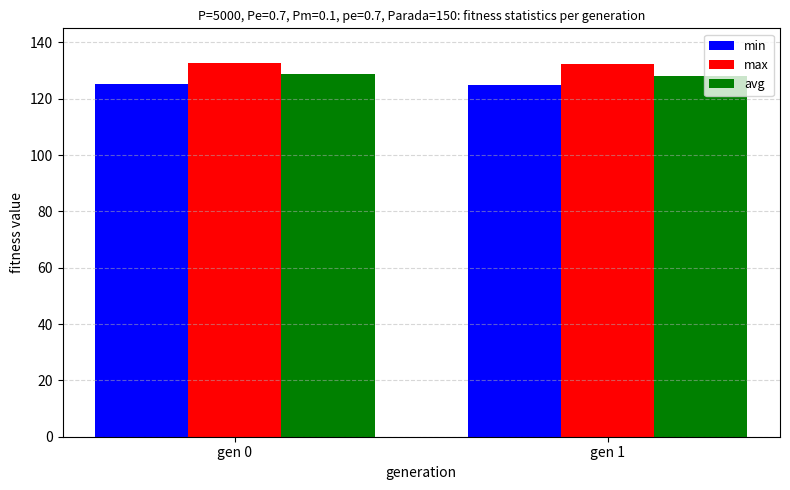

True or false: avg has a value of 32.5 at gen 0.

False